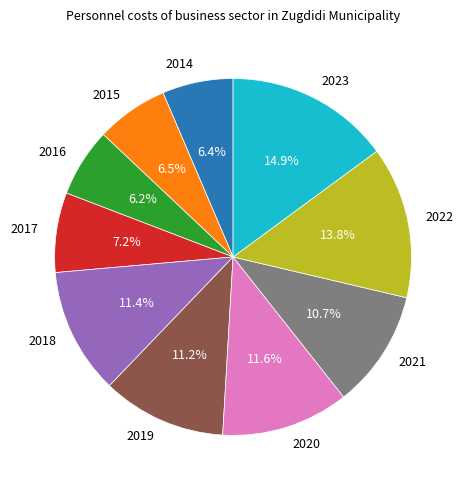

What is the largest slice in the pie chart?

2023